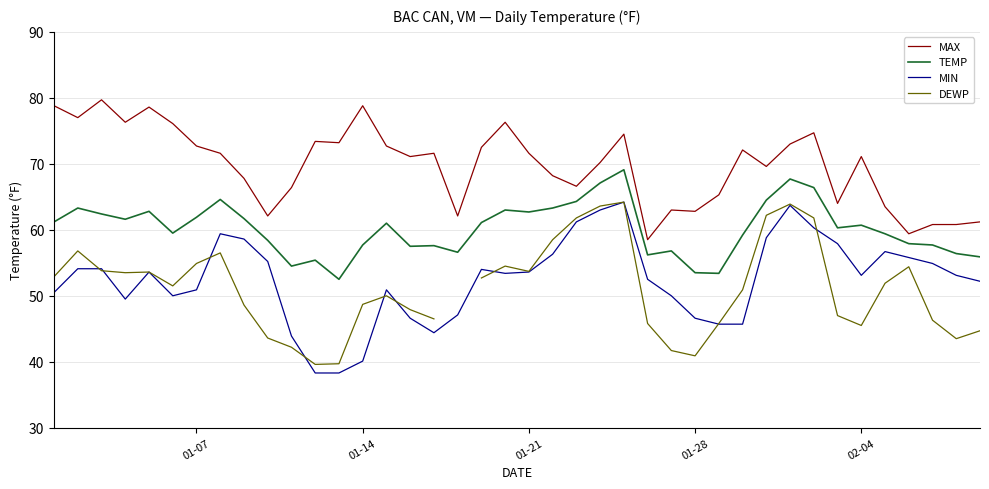

The value of MIN at 01-07 is 25.1. True or false?

False